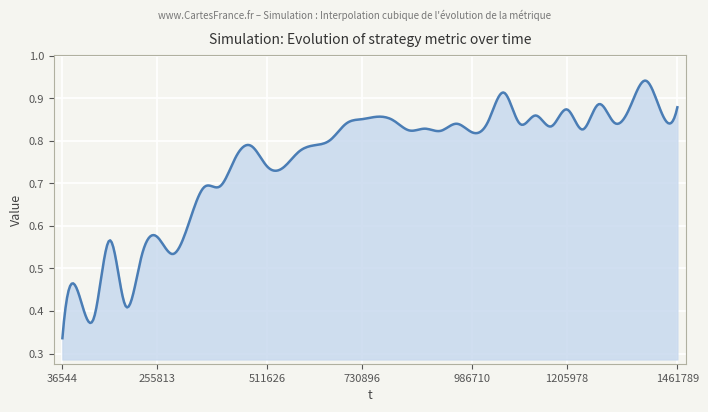

Where is the first local minimum?

109634